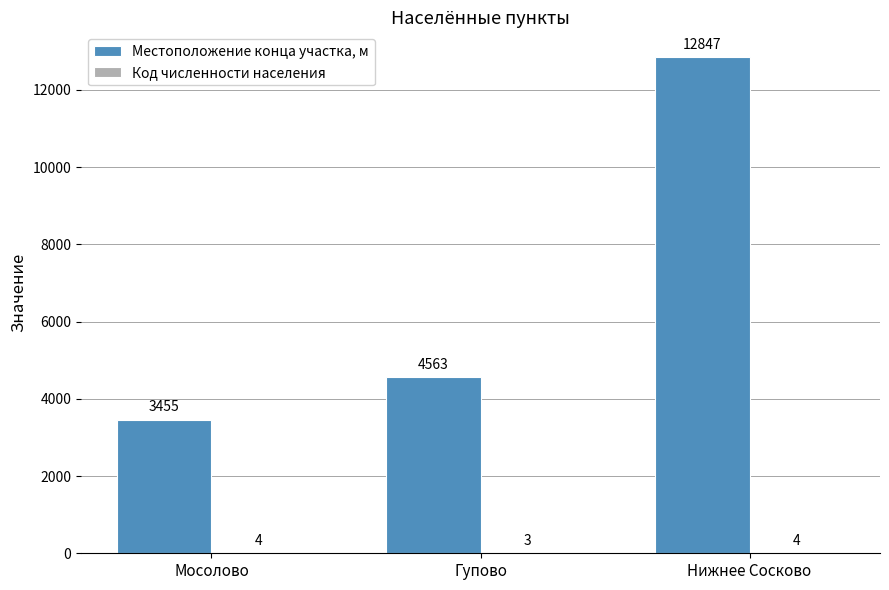

What is the greatest value displayed?

12847